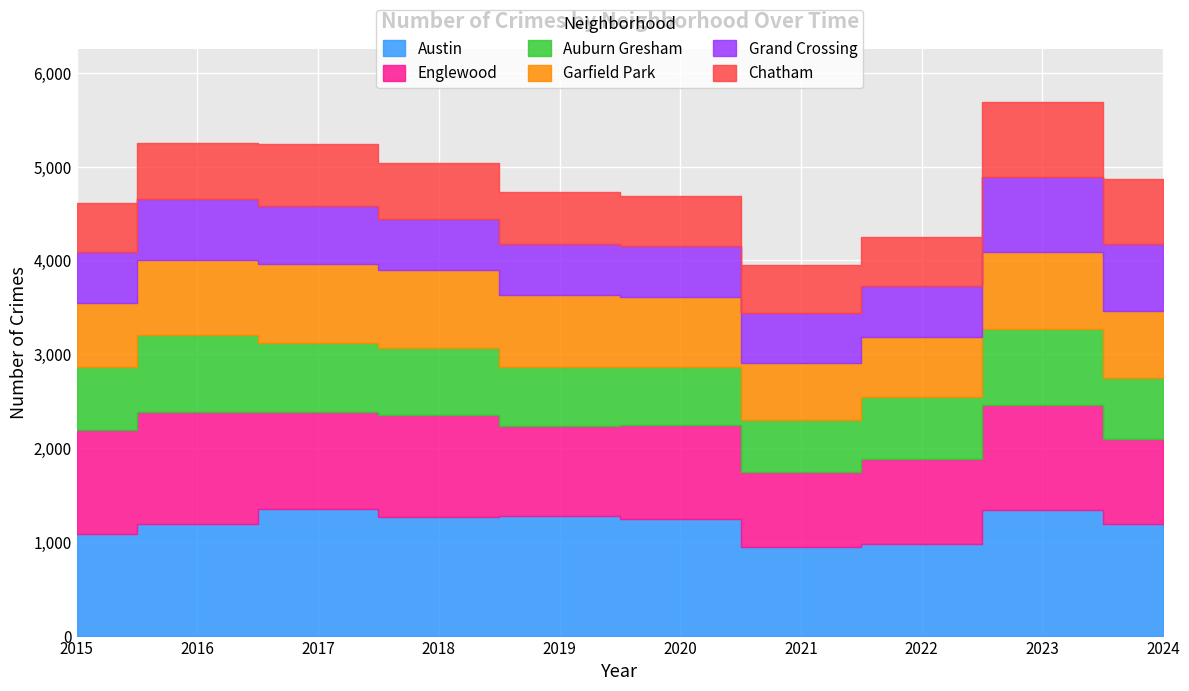

Rank the series by their maximum value, from lowest to highest.

Chatham, Grand Crossing, Auburn Gresham, Garfield Park, Englewood, Austin